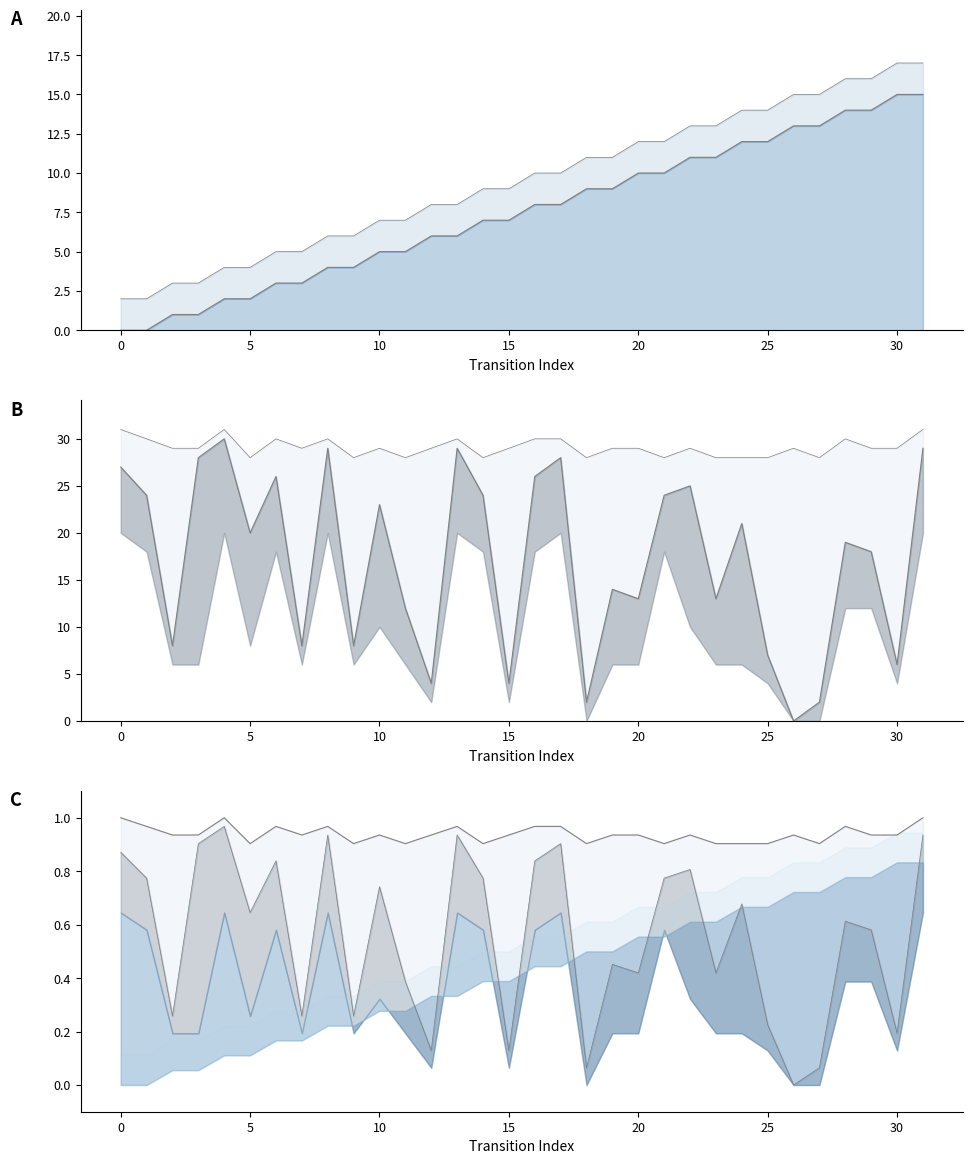

What is the spread (max minus min) of values at 11?

27.6